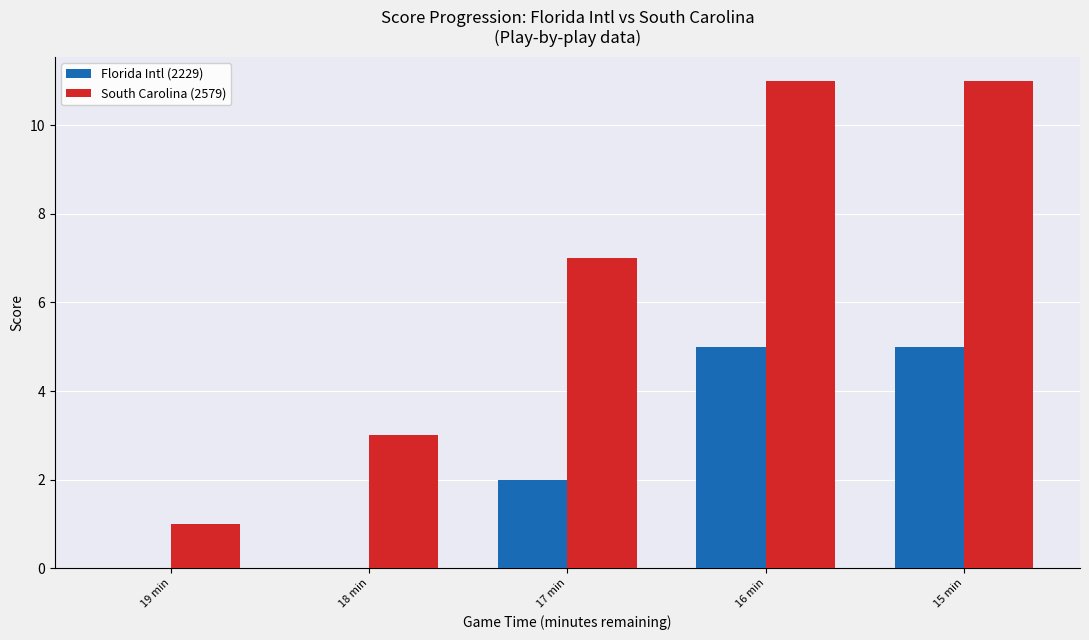

At which label is South Carolina (2579) closest to 6?

17 min